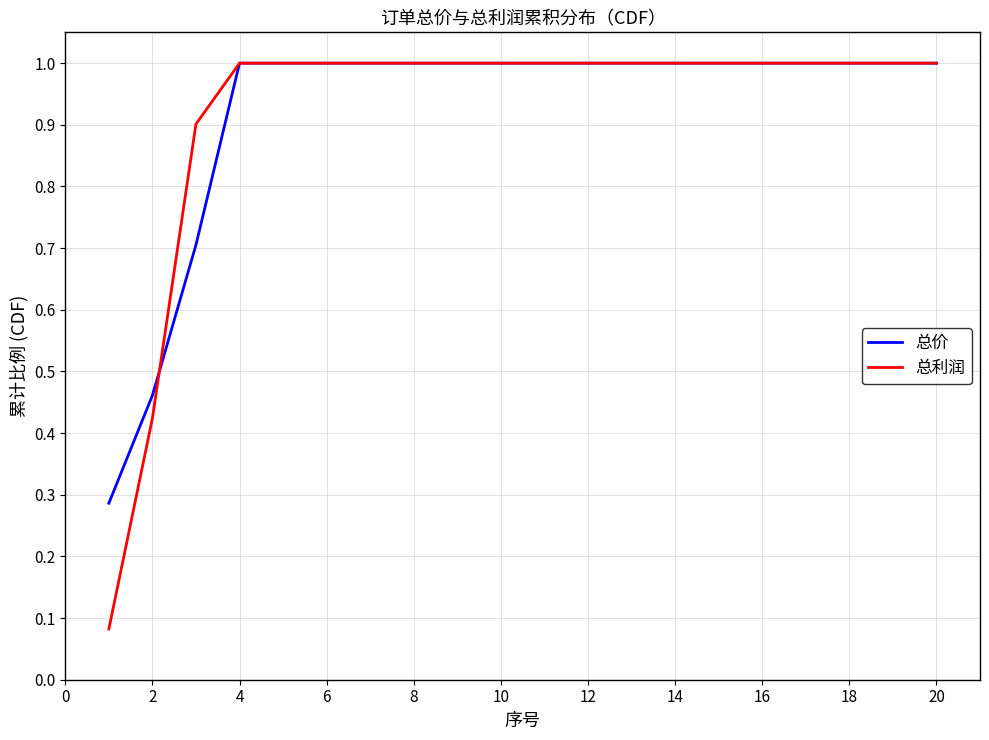

What is the maximum value shown in the chart?

1.0